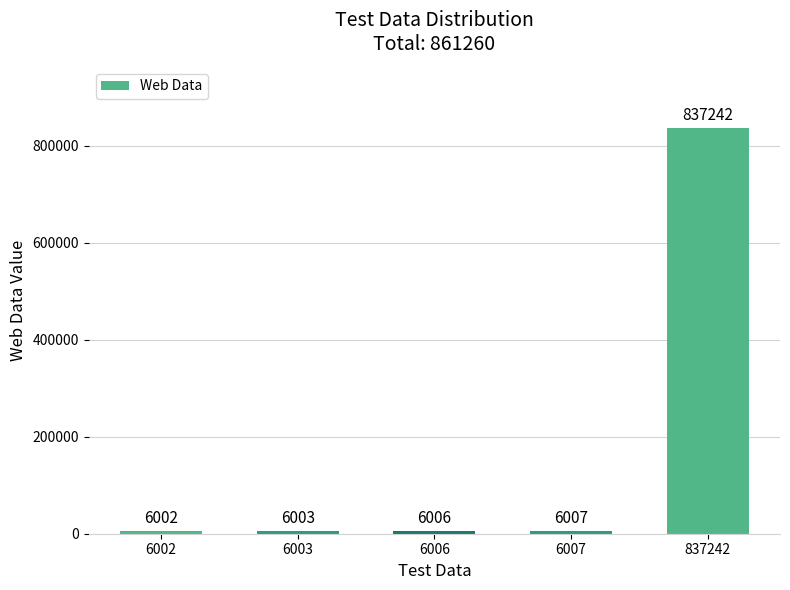

True or false: the data shows 6006 at 6006.

True